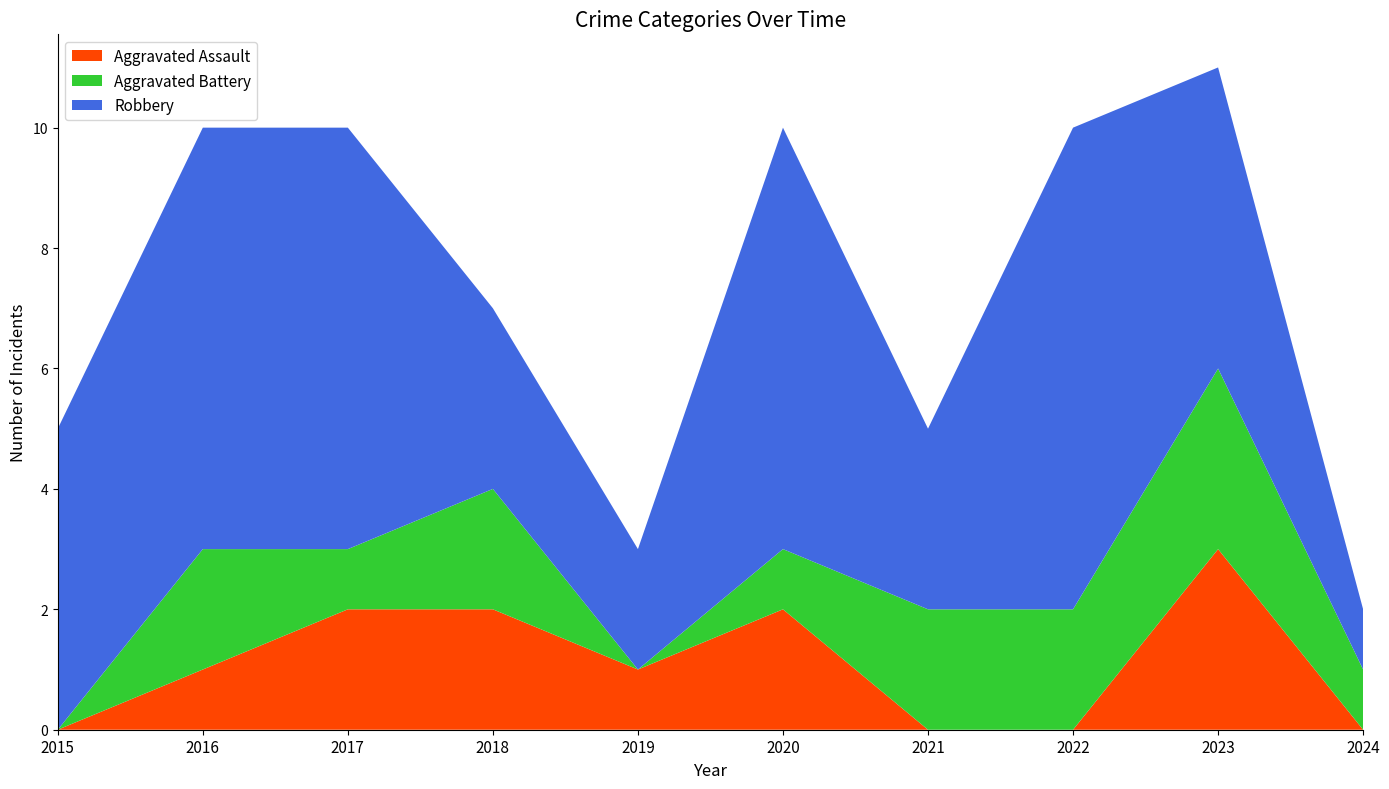

Reading right to left, list all the values displayed in this chart.

Aggravated Assault: 0	3	0	0	2	1	2	2	1	0
Aggravated Battery: 1	3	2	2	1	0	2	1	2	0
Robbery: 1	5	8	3	7	2	3	7	7	5